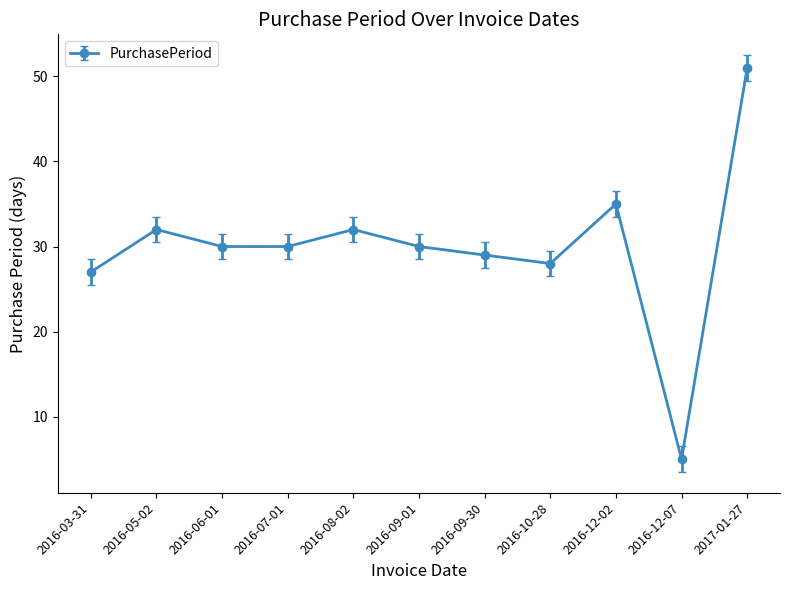

The value at 2016-09-01 is 6. True or false?

False